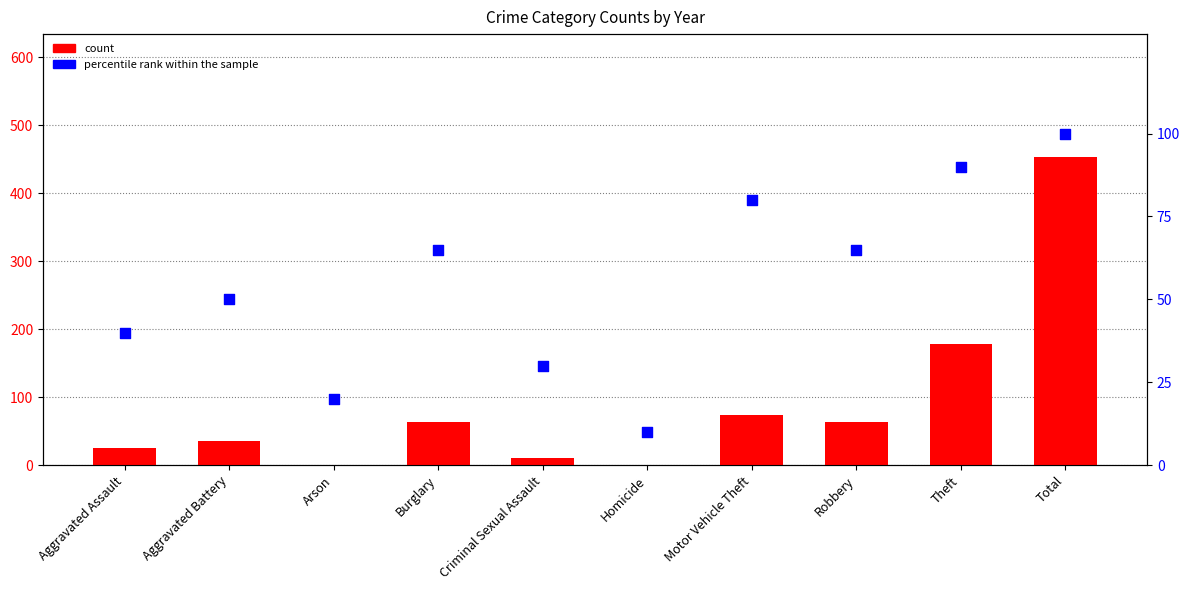

Which series has the largest total across all categories?

count